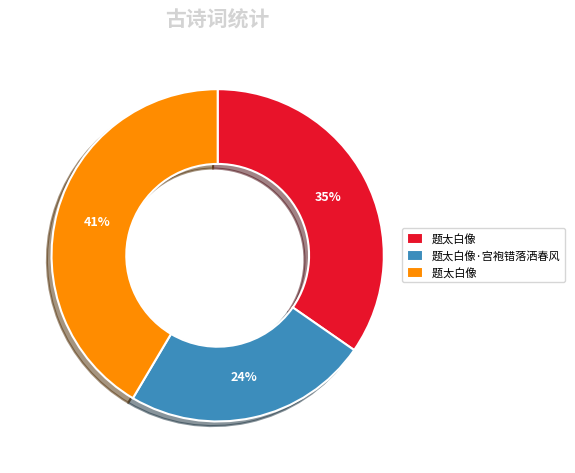

Does any single category account for the majority?

No